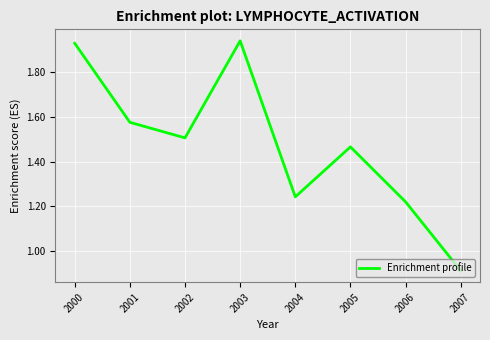

Rank the categories by value from highest to lowest.

2003, 2000, 2001, 2002, 2005, 2004, 2006, 2007